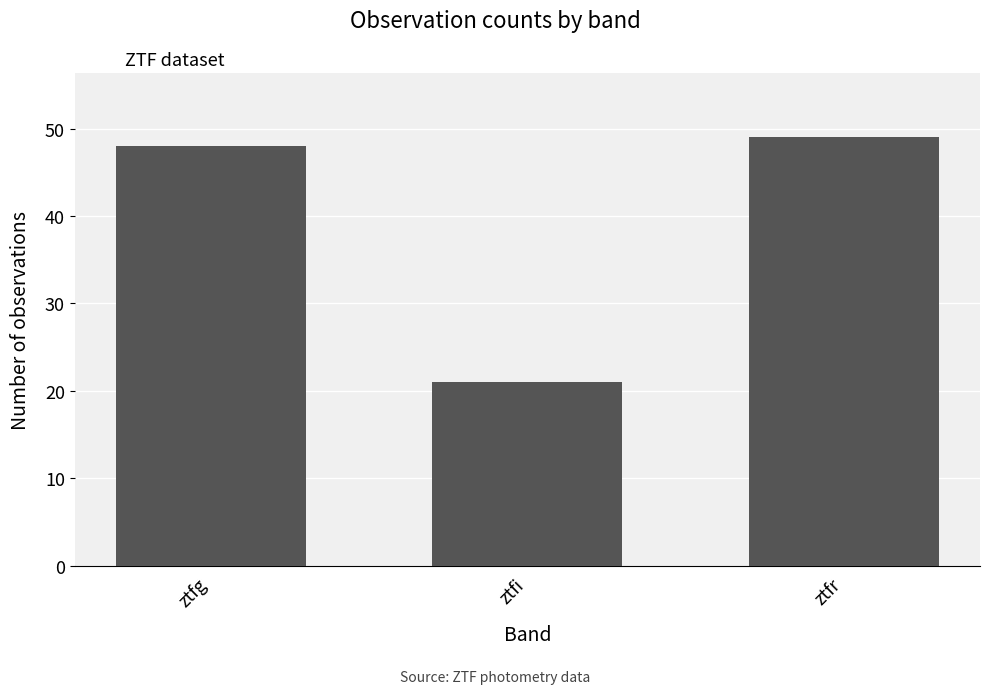

At which label is the value closest to 35?

ztfg